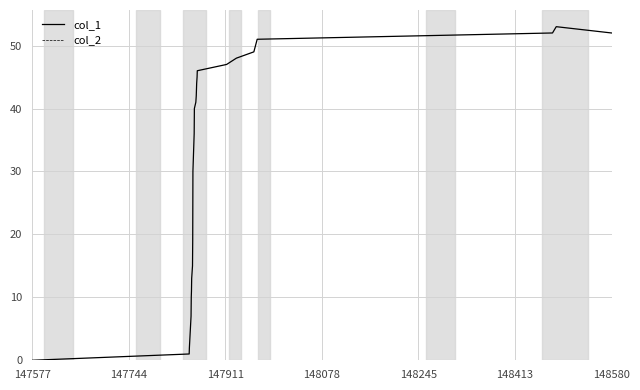

What is the maximum value shown in the chart?

53